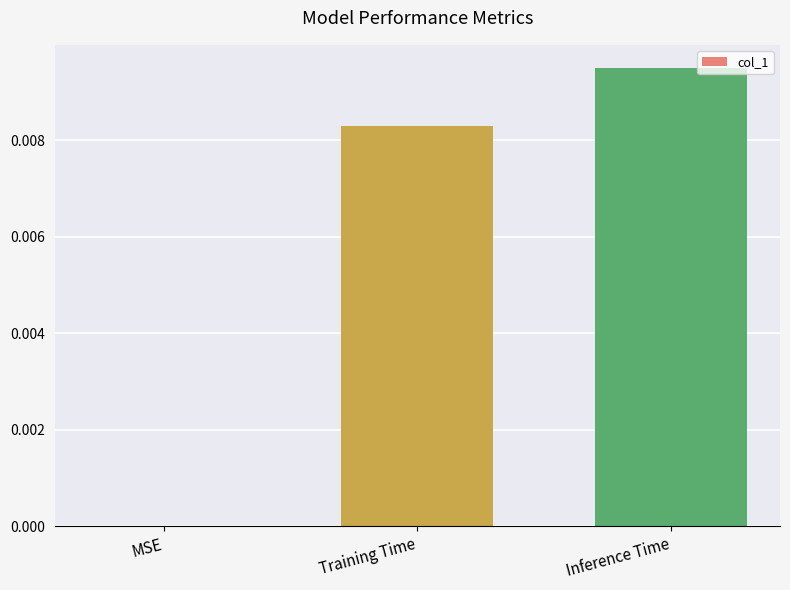

Is it true that the value at MSE is 0.0?

True